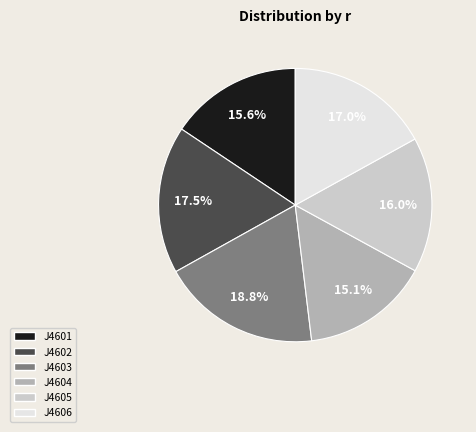

Approximately how many times larger is the value at J4601 compared to J4606?

0.9